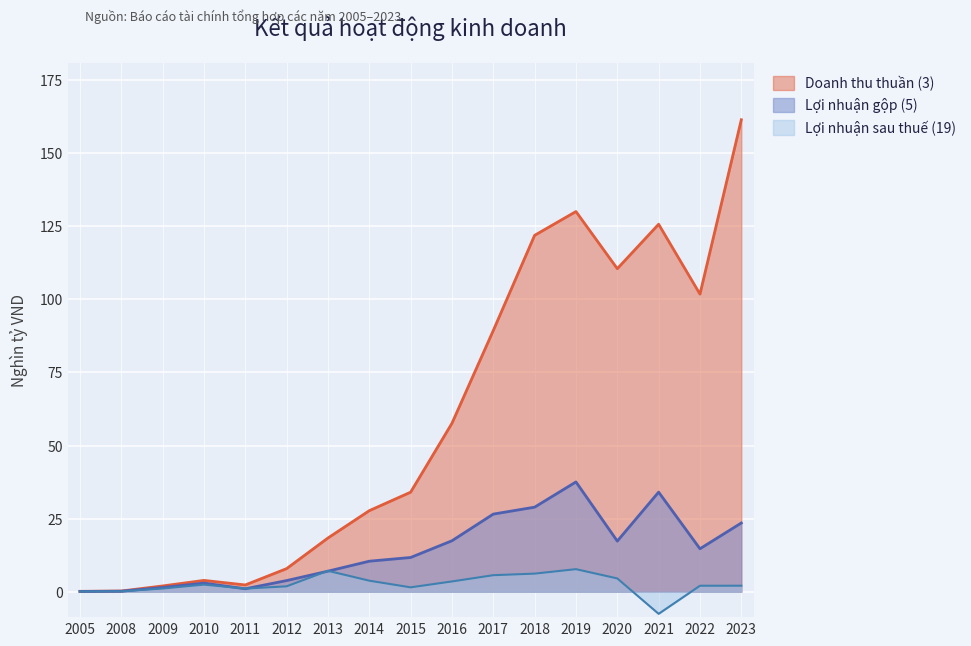

Reading right to left, transcribe all the data shown in this chart.

Doanh thu thuần (3): 2023=161.4	2022=101.8	2021=125.7	2020=110.5	2019=130.0	2018=121.9	2017=89.4	2016=57.6	2015=34.0	2014=27.7	2013=18.4	2012=7.9	2011=2.3	2010=3.9	2009=2.0	2008=0.2	2005=0.1
Lợi nhuận gộp (5): 2023=23.5	2022=14.7	2021=34.1	2020=17.3	2019=37.6	2018=28.9	2017=26.6	2016=17.4	2015=11.7	2014=10.4	2013=7.0	2012=3.8	2011=1.0	2010=2.9	2009=1.4	2008=0.2	2005=0.1
Lợi nhuận sau thuế (19): 2023=2.1	2022=2.0	2021=-7.6	2020=4.5	2019=7.7	2018=6.2	2017=5.7	2016=3.5	2015=1.5	2014=3.8	2013=7.1	2012=1.8	2011=1.1	2010=2.4	2009=1.1	2008=0.1	2005=0.1